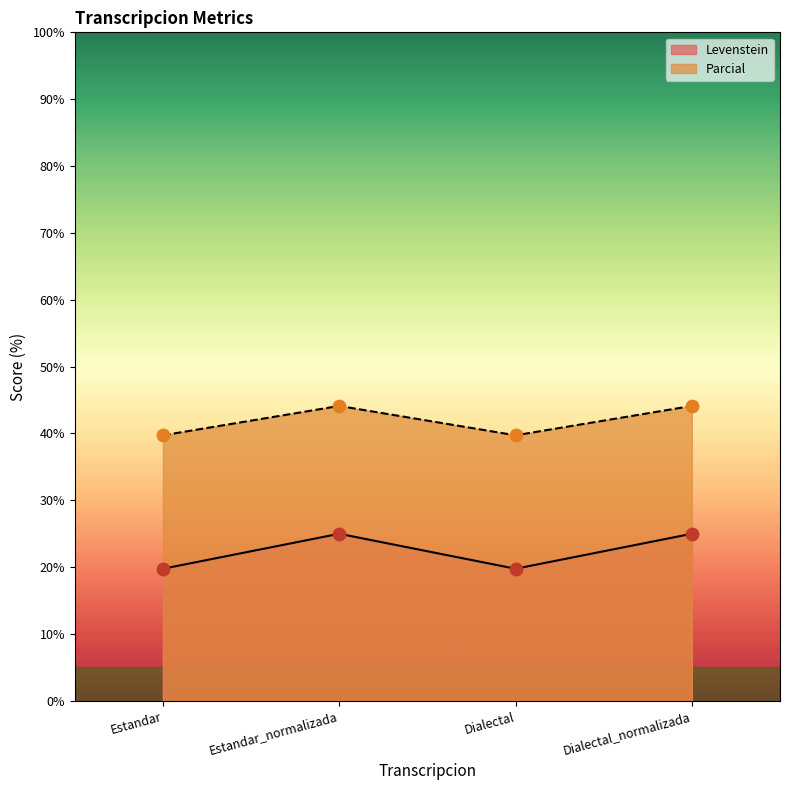

Which series reaches the maximum Y coordinate?

Parcial